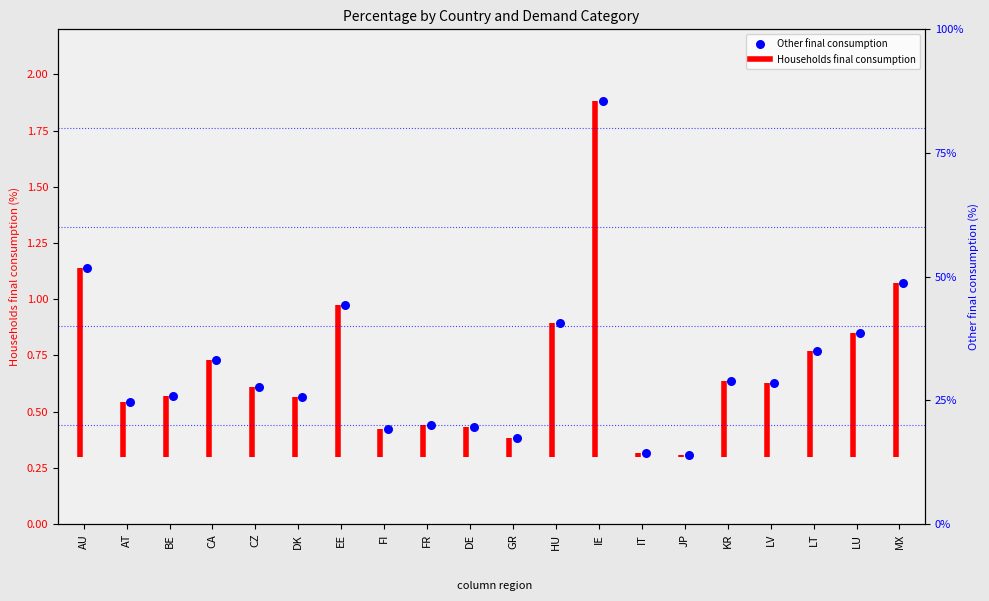

Which has a higher value, LT or HU?

HU